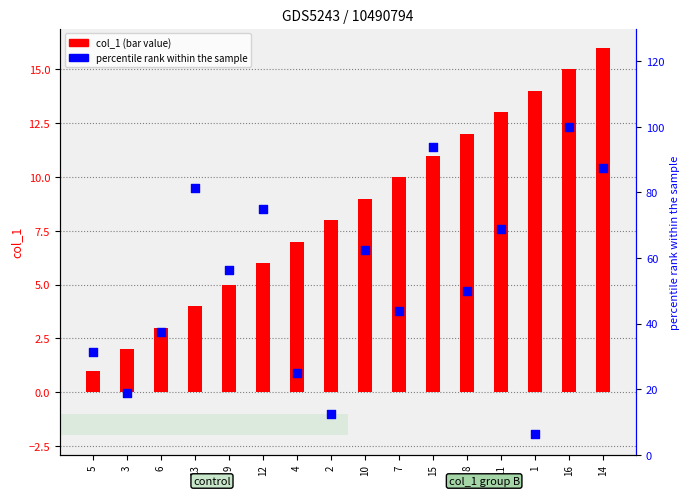

What are all the series names shown in the legend?

col_1 (bar value), percentile rank within the sample